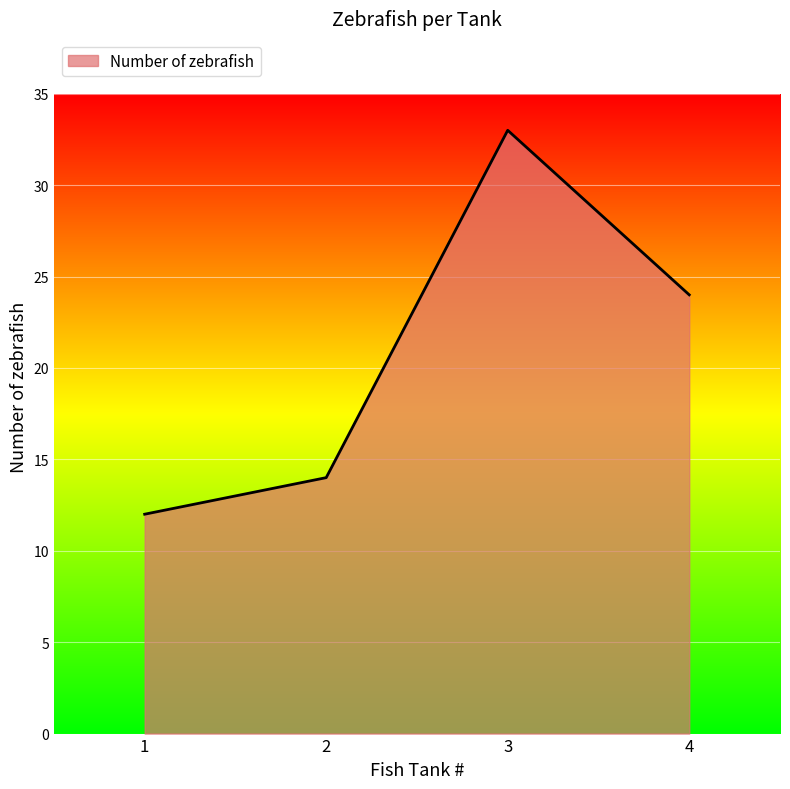

At which category does the chart reach its peak across all series?

3